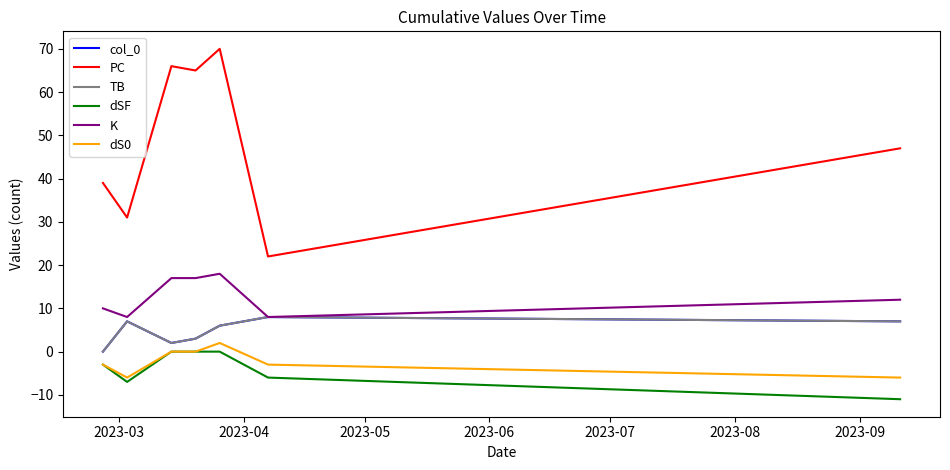

List the series in order of their peak value, highest first.

PC, K, col_0, TB, dS0, dSF